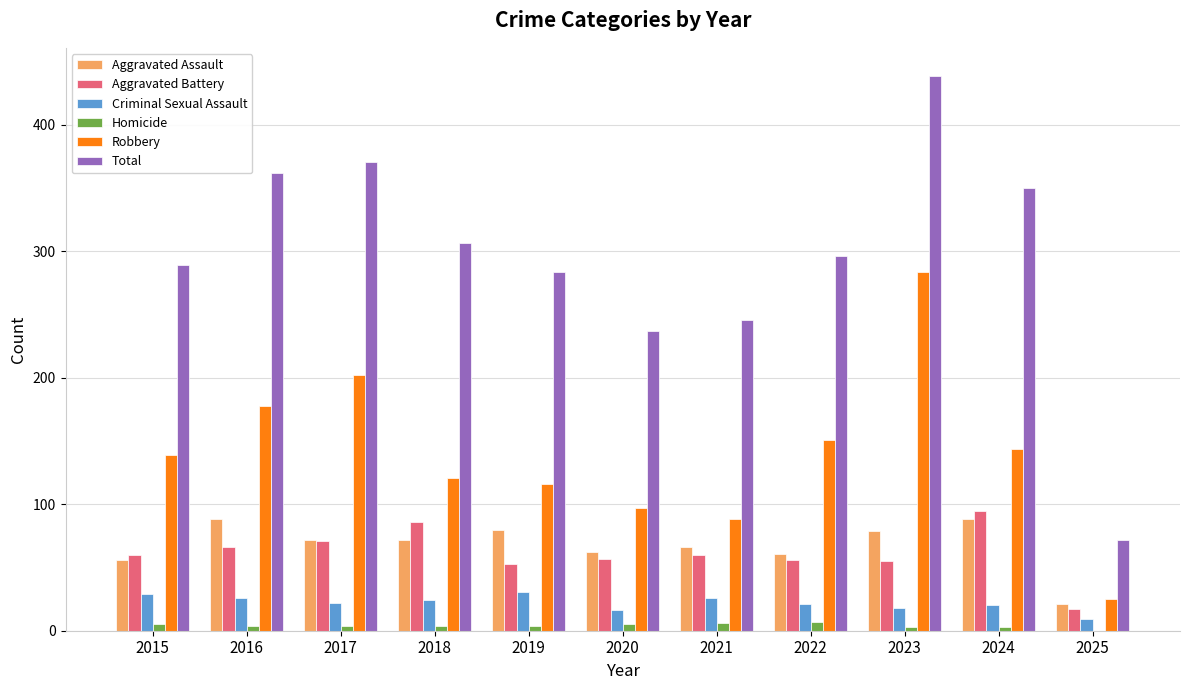

What is the average value of the Homicide series?

4